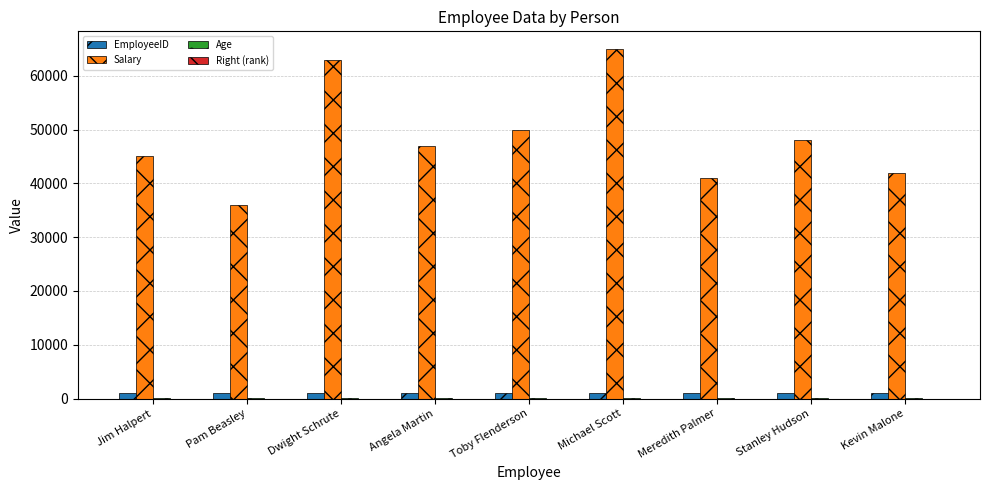

Is it true that Salary equals 48000 at Stanley Hudson?

True